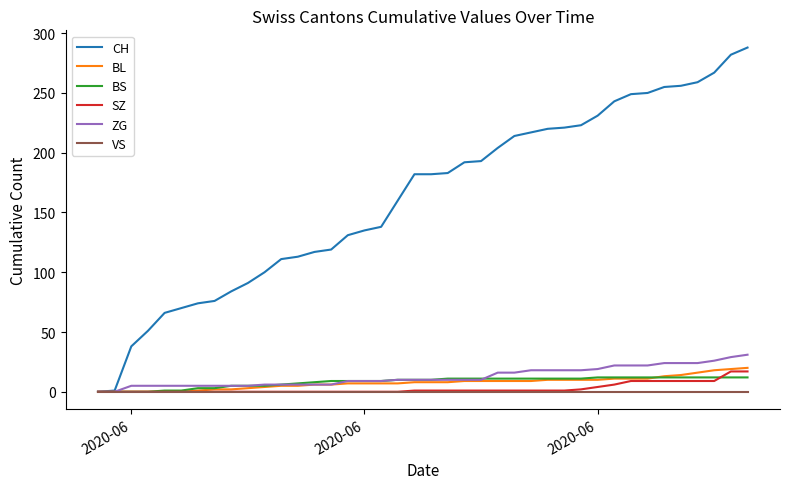

What is the greatest value displayed?

288